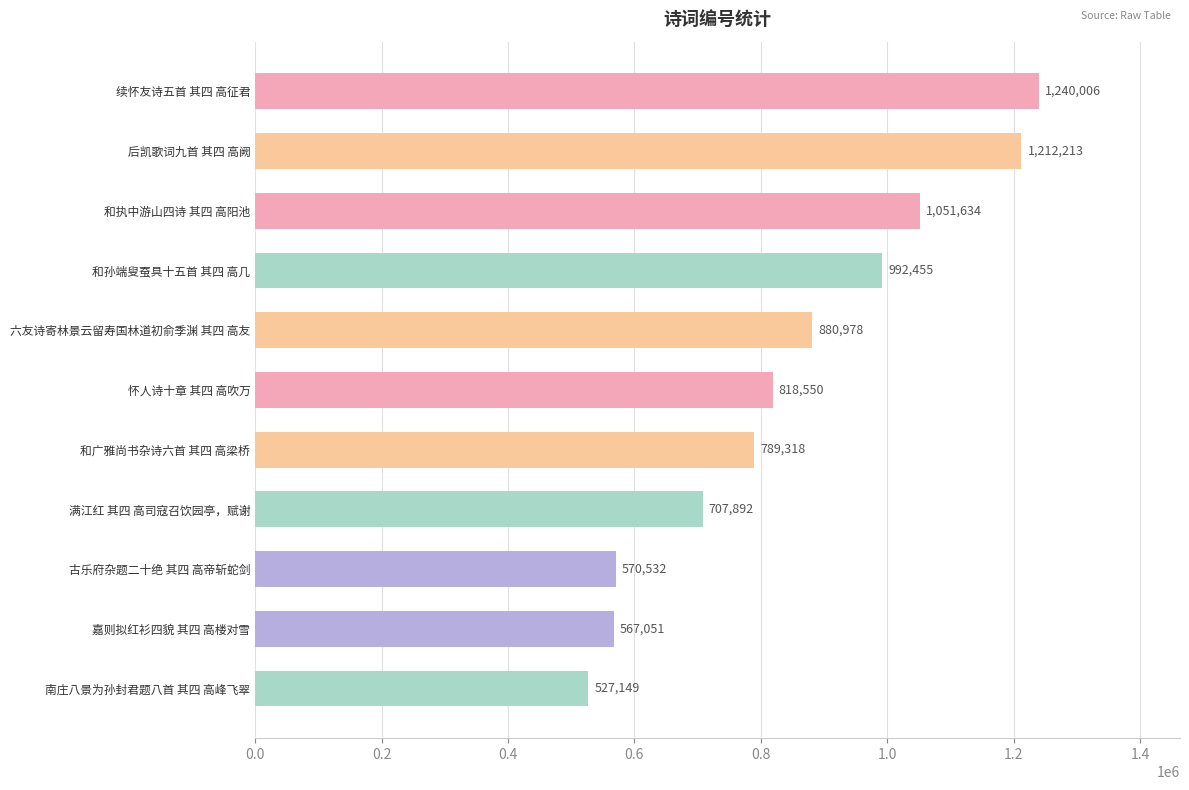

Count the number of data series in this chart.

1